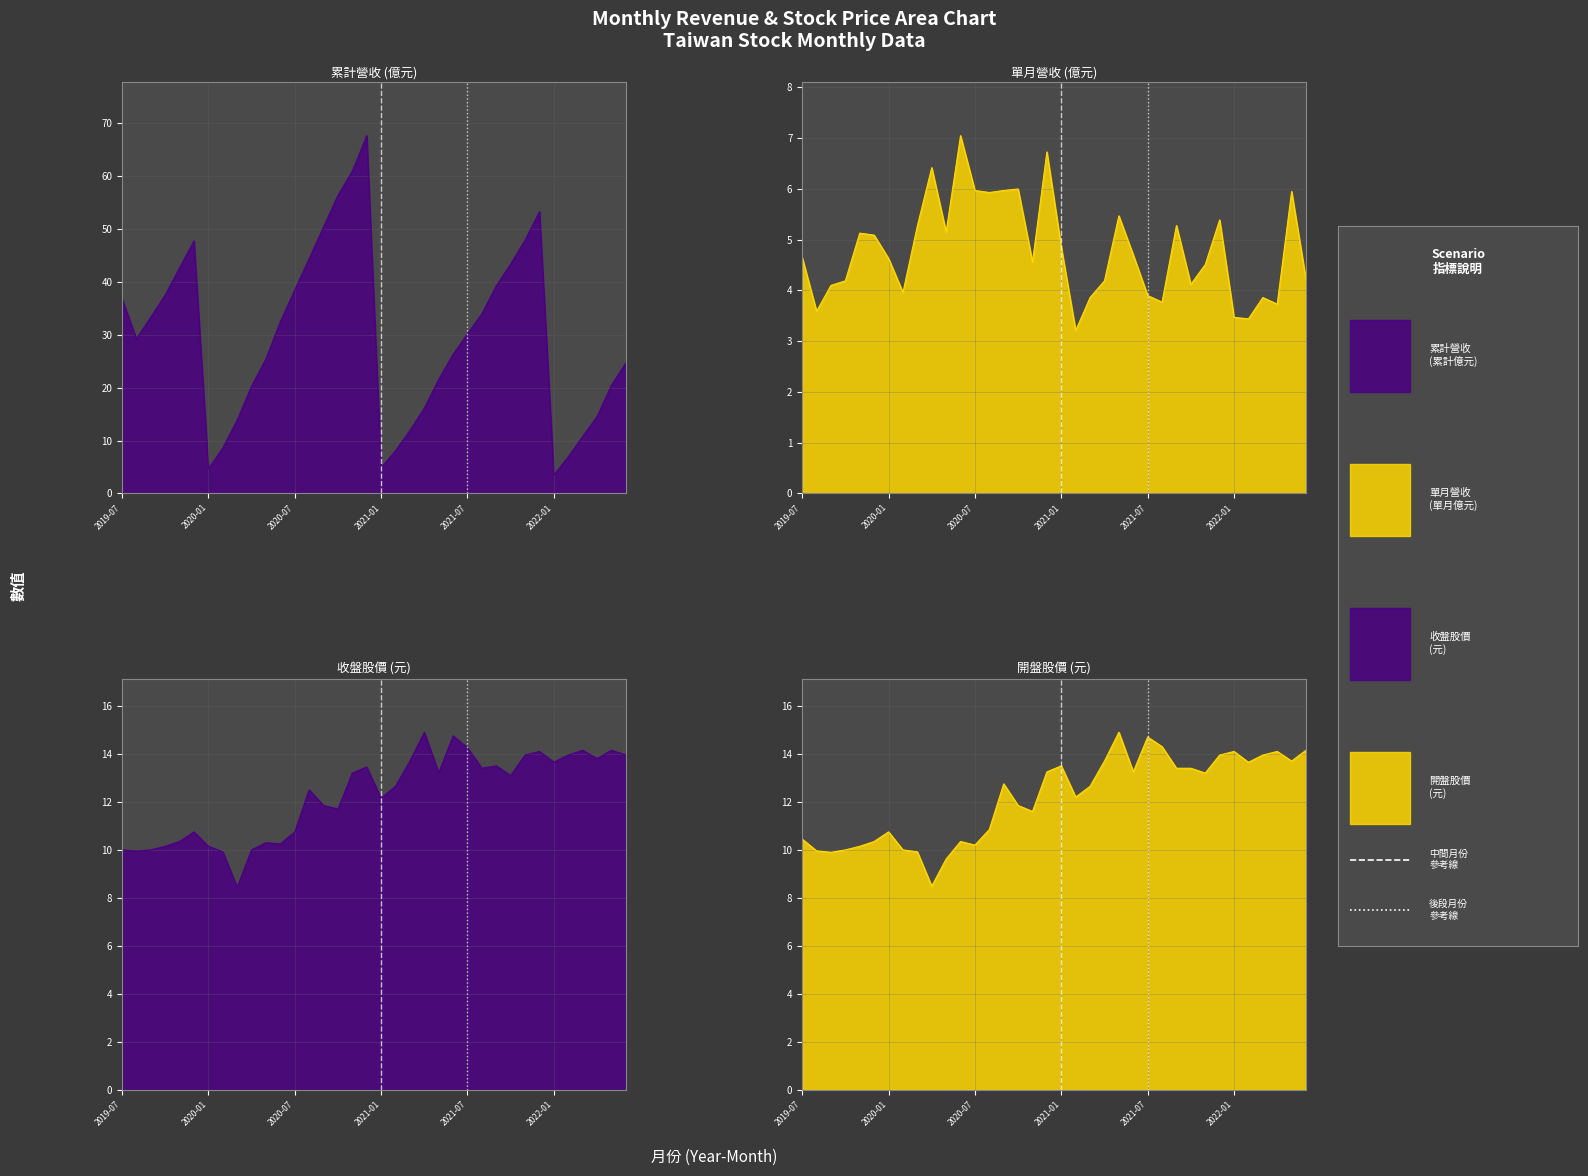

Reading left to right, what are all the values shown in this chart?

累計營收(億): 36.8	29.2	33.3	37.5	42.6	47.7	4.6	8.6	13.8	20.3	25.4	32.5	38.4	44.4	50.4	56.3	60.9	67.6	4.8	8.1	11.9	16.1	21.6	26.3	30.2	34.0	39.2	43.4	47.9	53.3	3.5	6.9	10.8	14.5	20.4	24.7
單月營收(億): 4.7	3.6	4.1	4.2	5.1	5.1	4.6	4.0	5.3	6.4	5.2	7.0	6.0	5.9	6.0	6.0	4.6	6.7	4.8	3.2	3.9	4.2	5.5	4.7	3.9	3.8	5.3	4.1	4.5	5.4	3.5	3.4	3.9	3.7	6.0	4.2
收盤價: 10.0	9.9	10.0	10.2	10.3	10.8	10.2	9.9	8.4	10.0	10.3	10.2	10.8	12.5	11.8	11.7	13.2	13.4	12.2	12.7	13.7	14.9	13.2	14.8	14.2	13.4	13.5	13.1	13.9	14.1	13.7	13.9	14.2	13.8	14.2	13.9
開盤價: 10.4	10.0	9.9	10.0	10.2	10.3	10.8	10.0	9.9	8.5	9.6	10.3	10.2	10.8	12.8	11.8	11.6	13.2	13.5	12.2	12.7	13.7	14.9	13.2	14.7	14.3	13.4	13.4	13.2	13.9	14.1	13.7	13.9	14.1	13.7	14.2